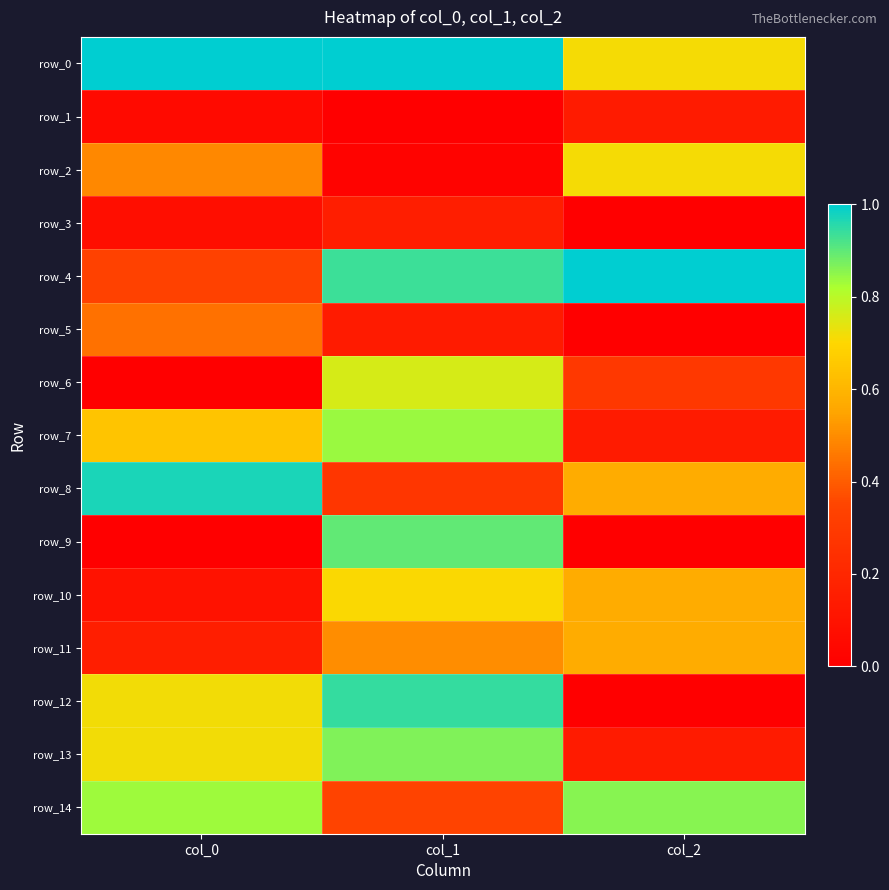

At which label is row_2 closest to 0?

col_1